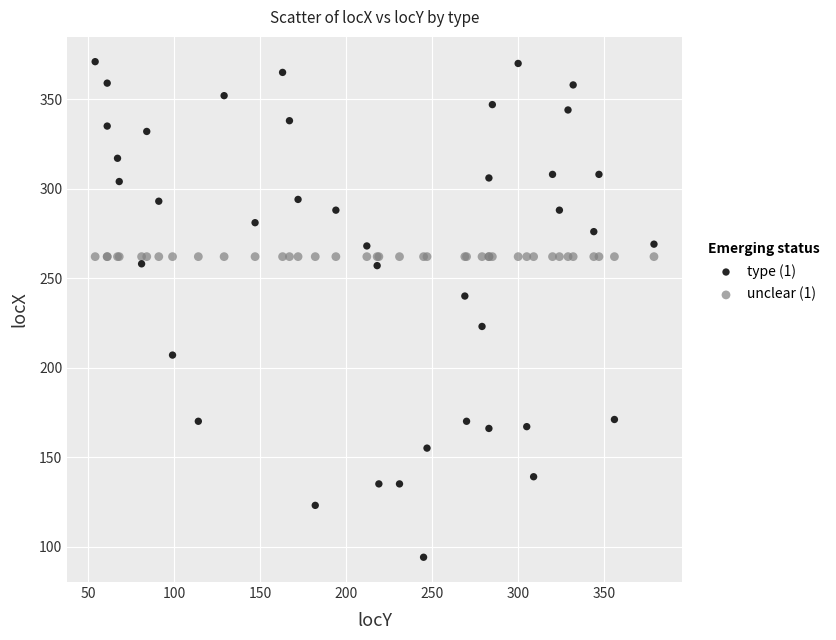

Which series contains the lowest Y value?

type (1)